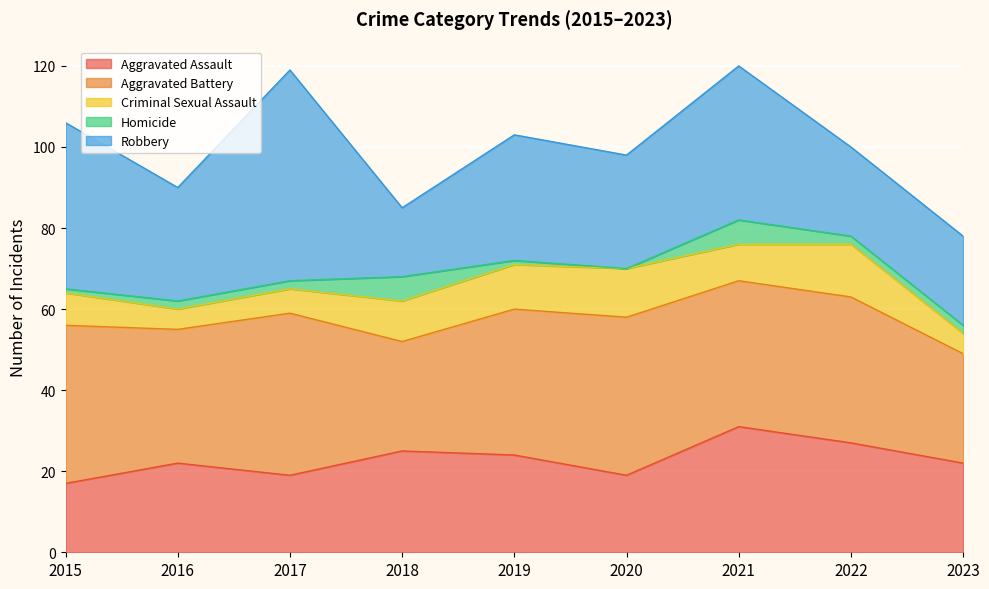

Does the chart display data point markers on the line(s)?

No